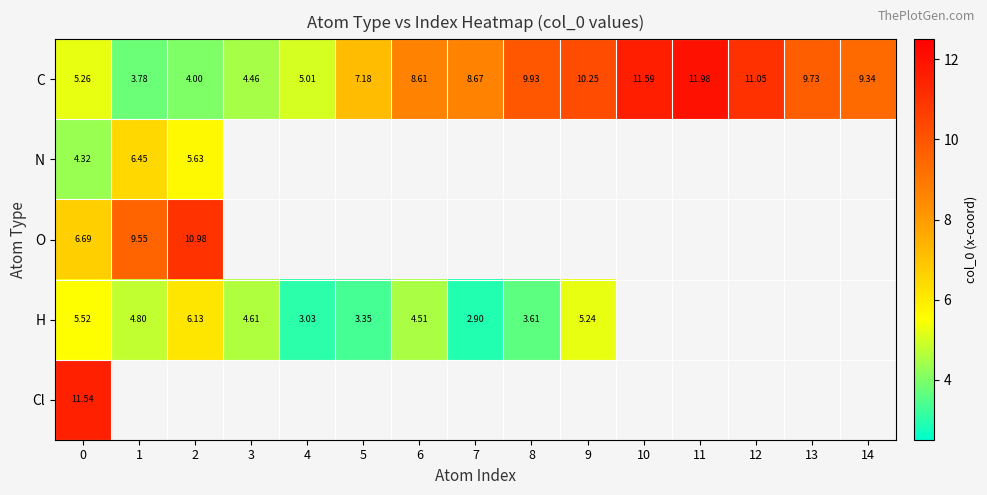

Which category has the lowest value in the C series?

1